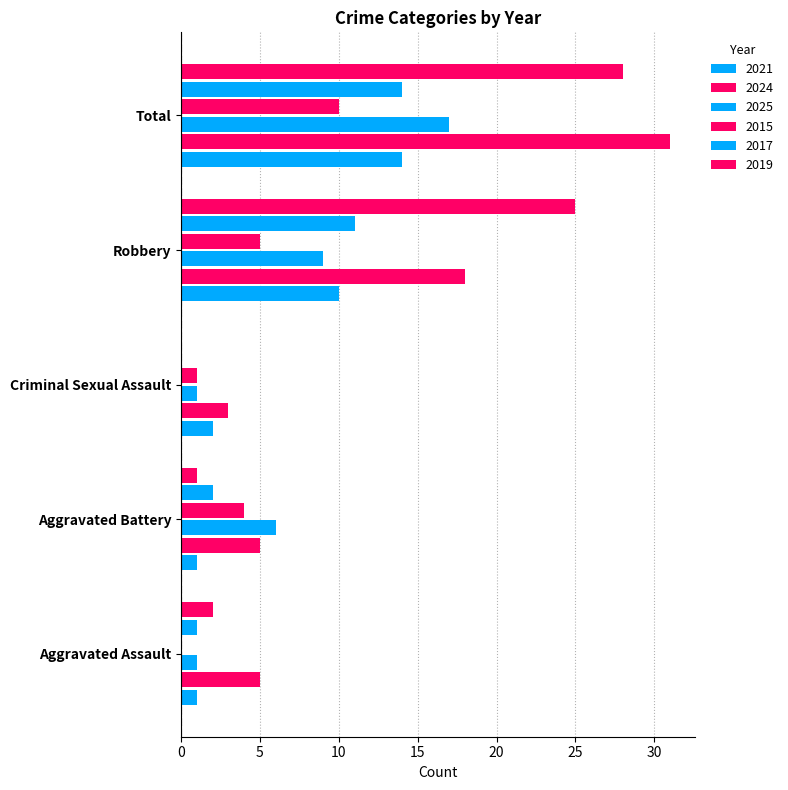

How many values in 2017 are above zero?

4